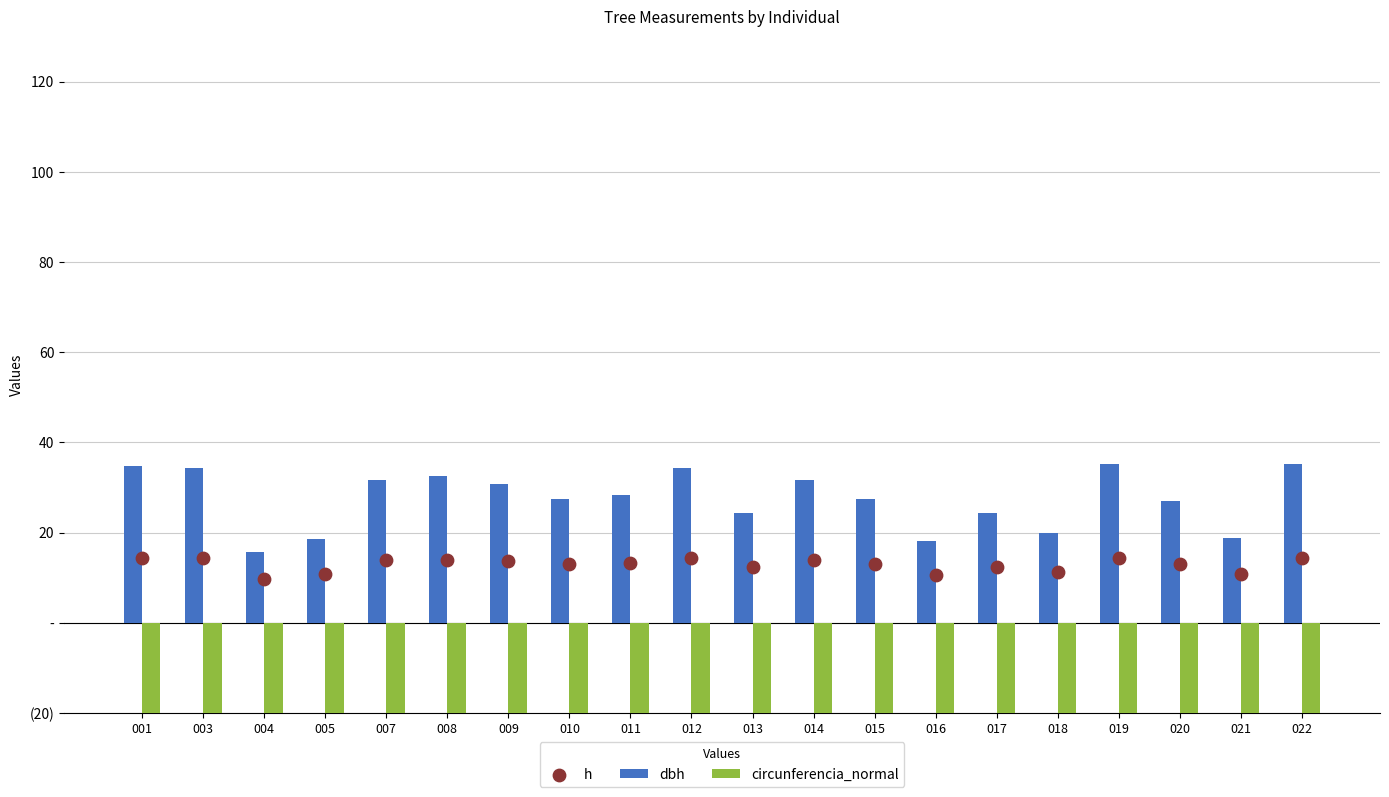

What are all the series names shown in the legend?

dbh, circunferencia_normal, h